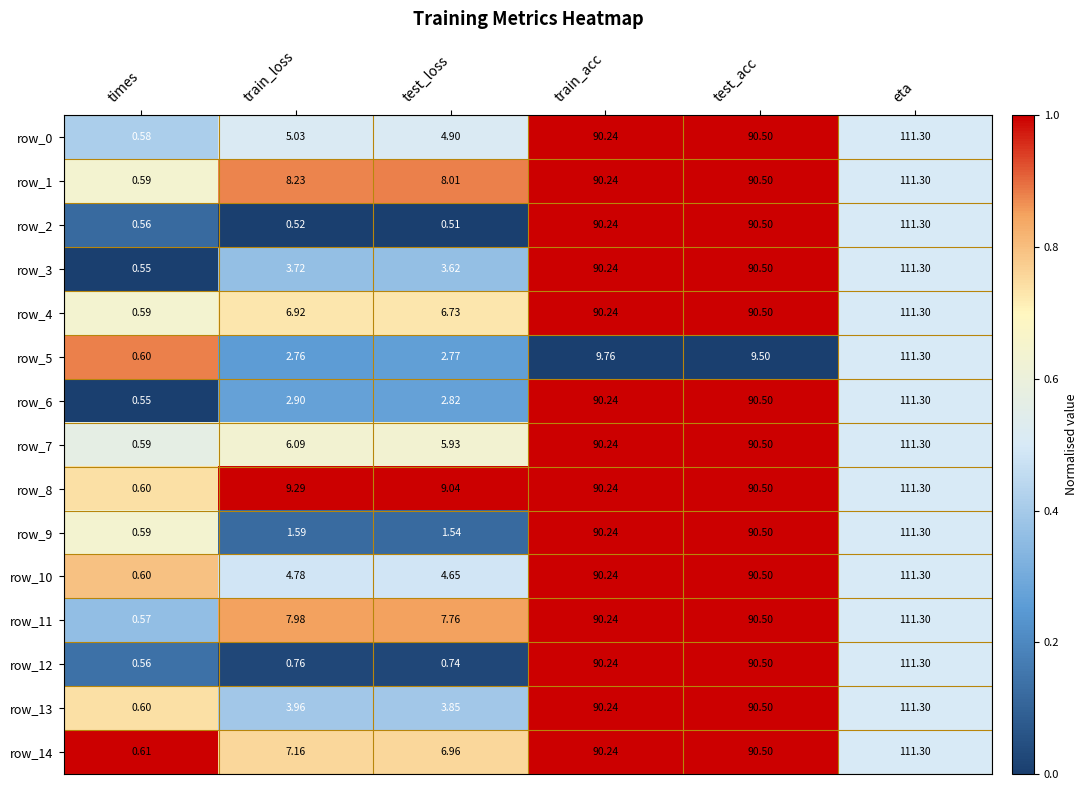

What is the sum of the row_0 values at train_acc and test_acc?

180.7